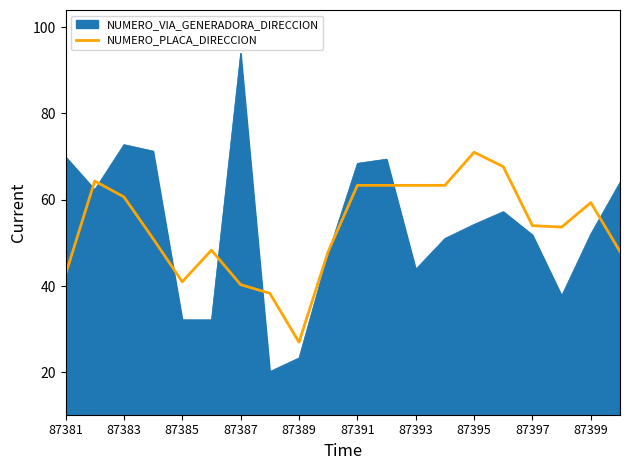

Which series has the widest spread of values?

NUMERO_VIA_GENERADORA_DIRECCION